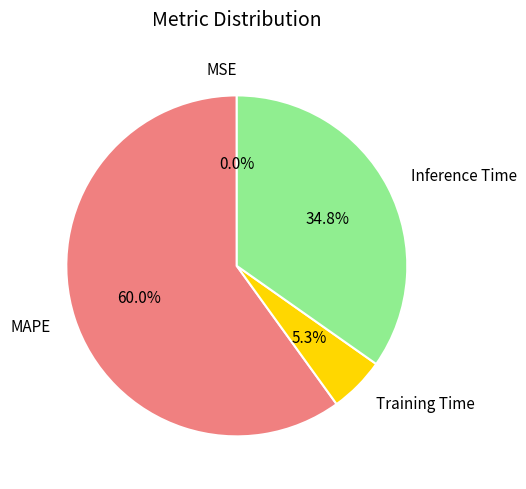

To the nearest percent, what percentage of the pie is Inference Time?

35%